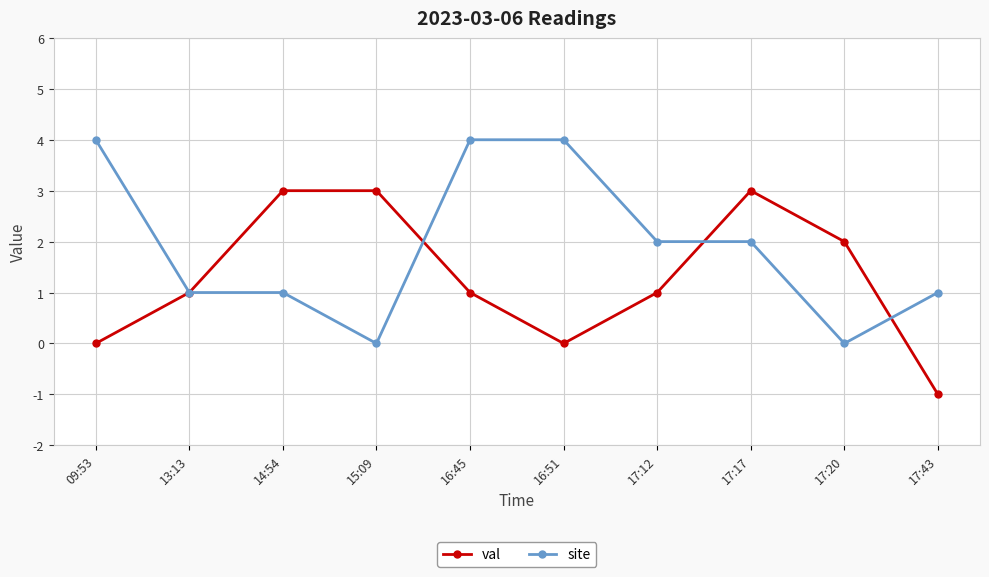

The site series shows 2 at 13:13. True or false?

False